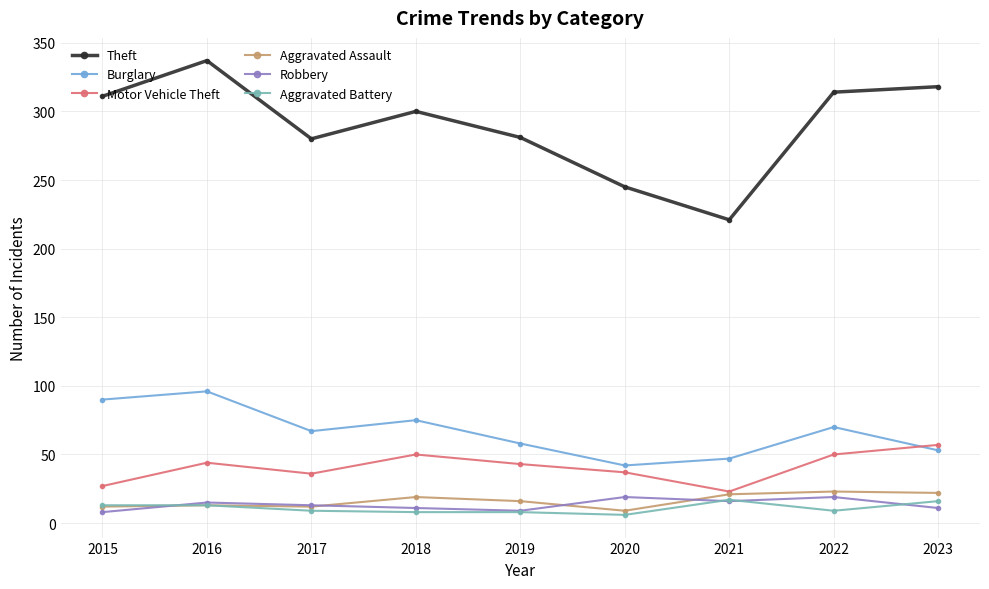

True or false: Theft and Motor Vehicle Theft cross at least once.

False